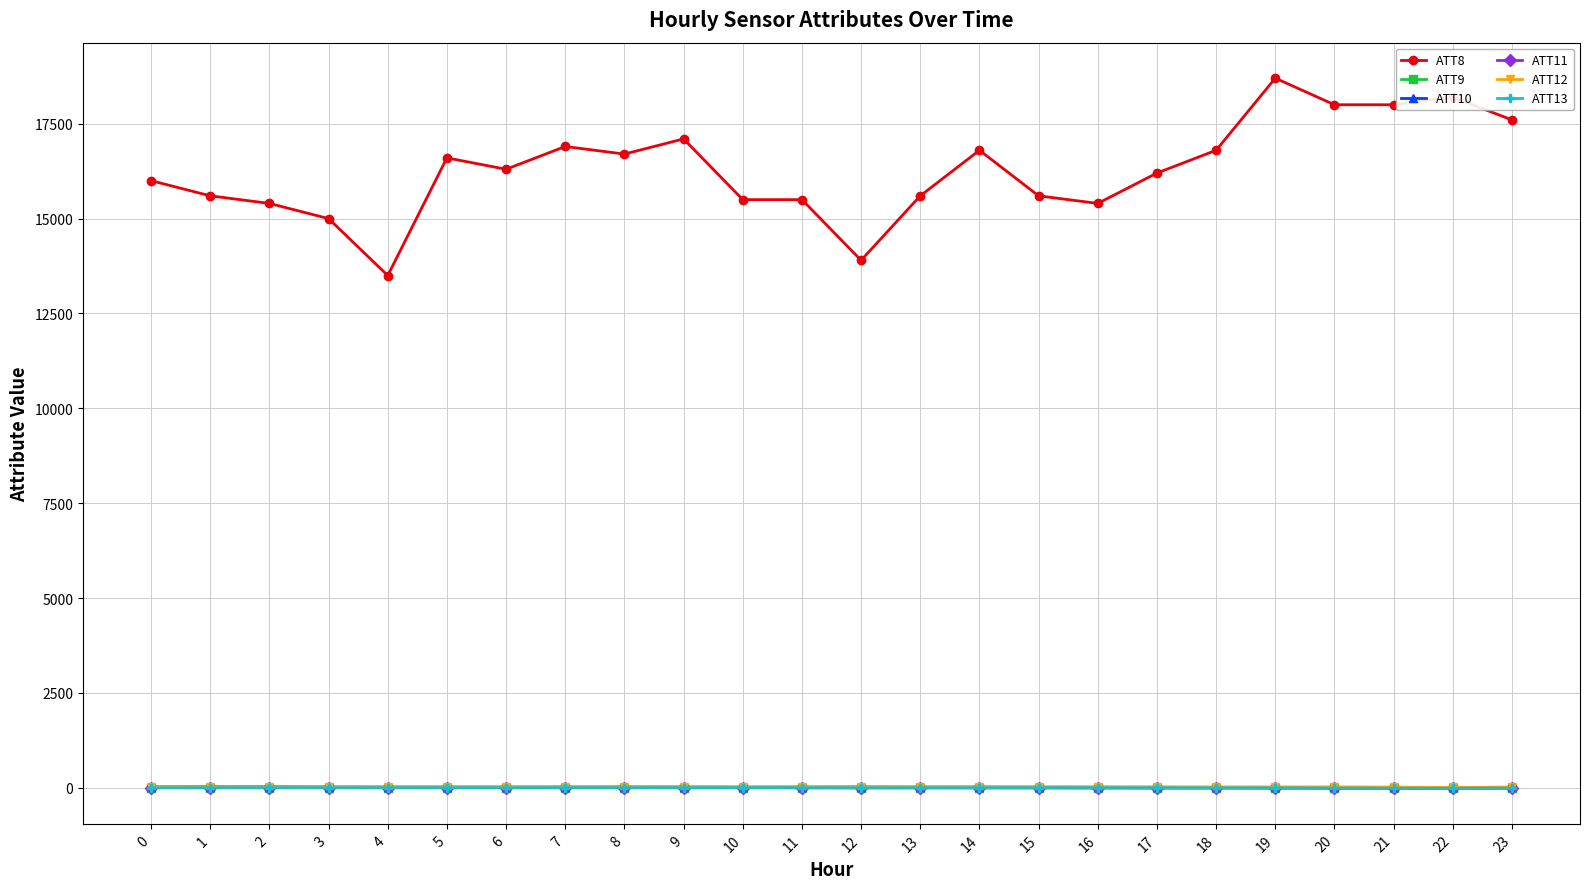

True or false: ATT11 and ATT10 cross at least once.

False